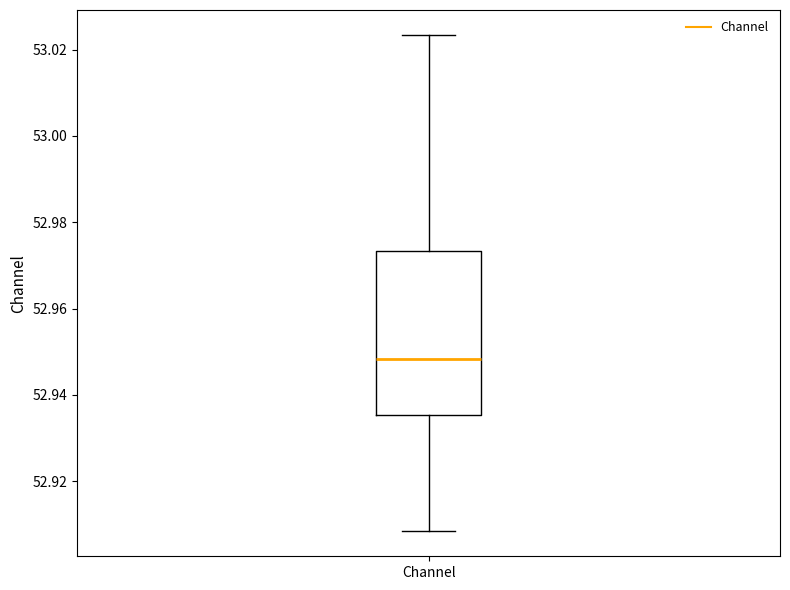

Where does the median line of the box for Channel sit on the y-axis? The values are not printed on the chart, so give them approximately, as read against the axis.

52.948